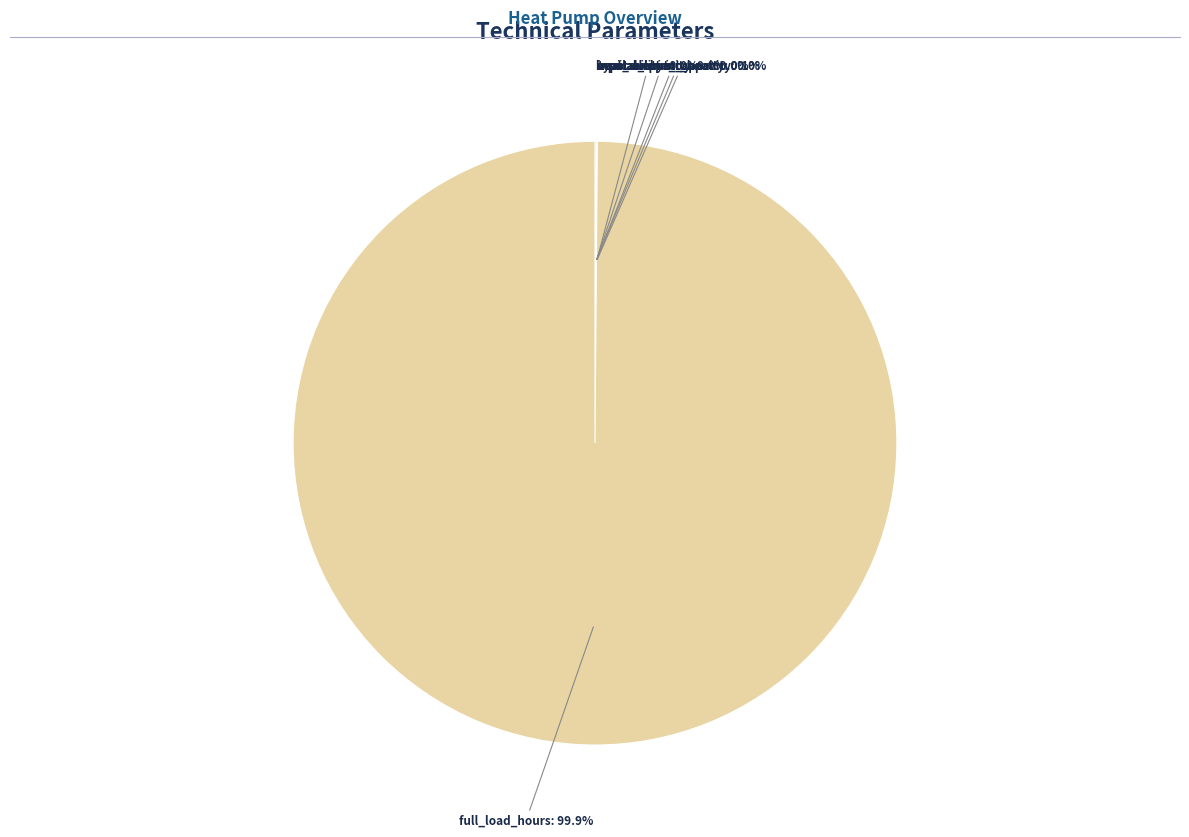

Does full_load_hours account for over 50% of the chart?

Yes